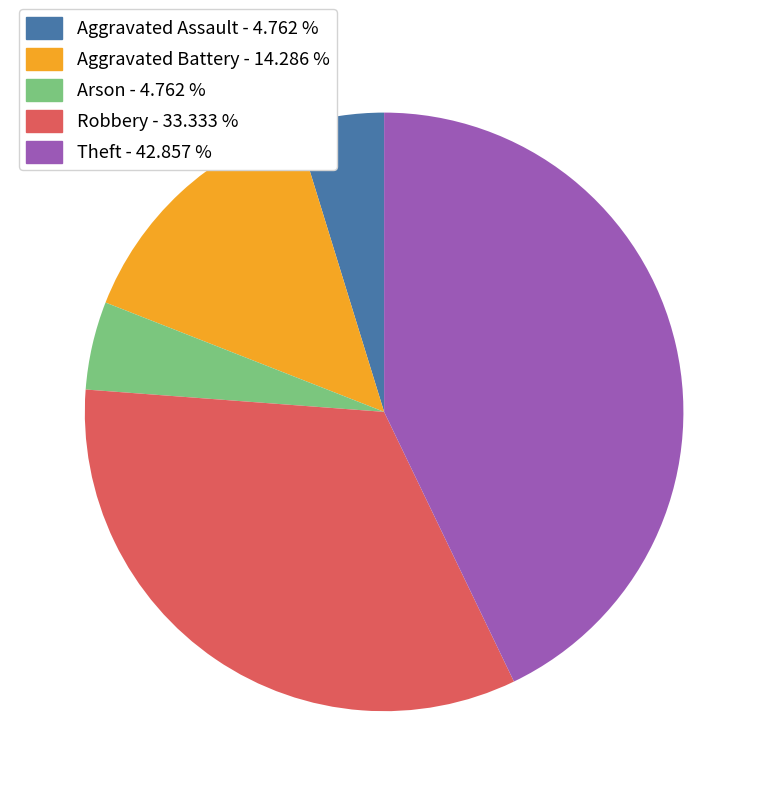

Is there a majority slice in this chart?

No